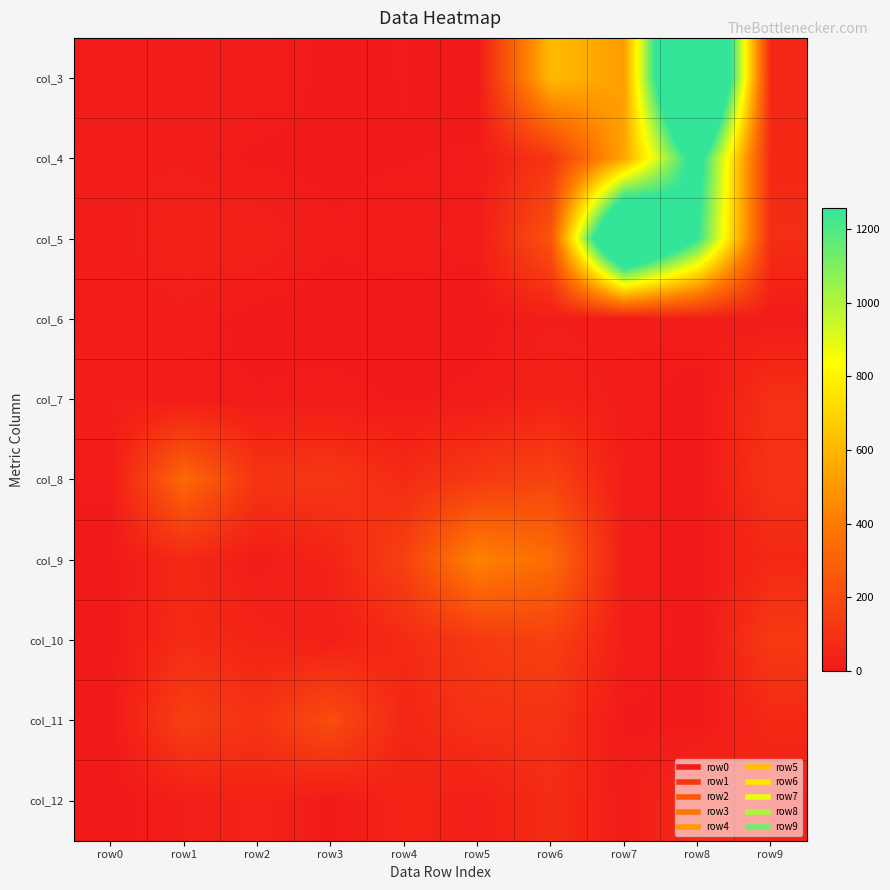

Which has a higher value, row2 or row5?

row2